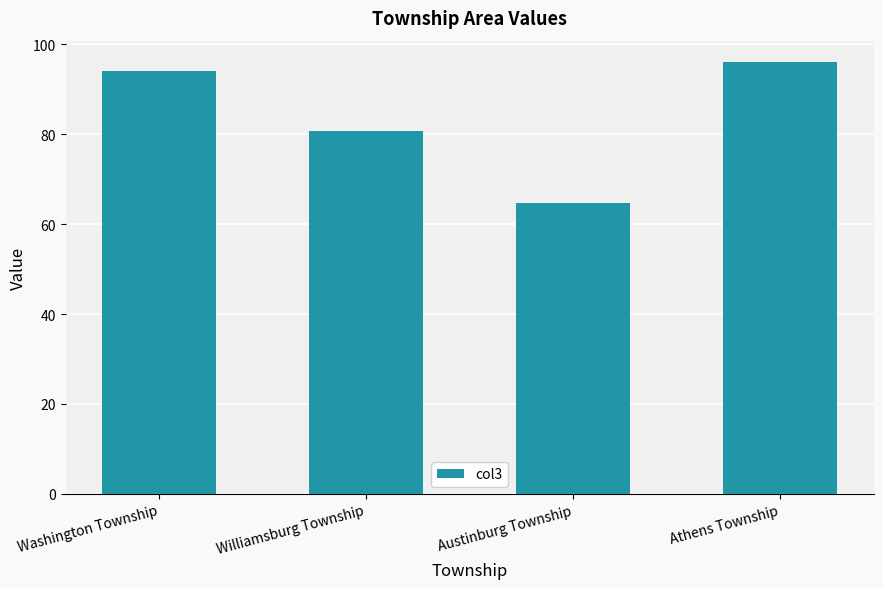

Is it true that the value at Athens Township is 172.5?

False